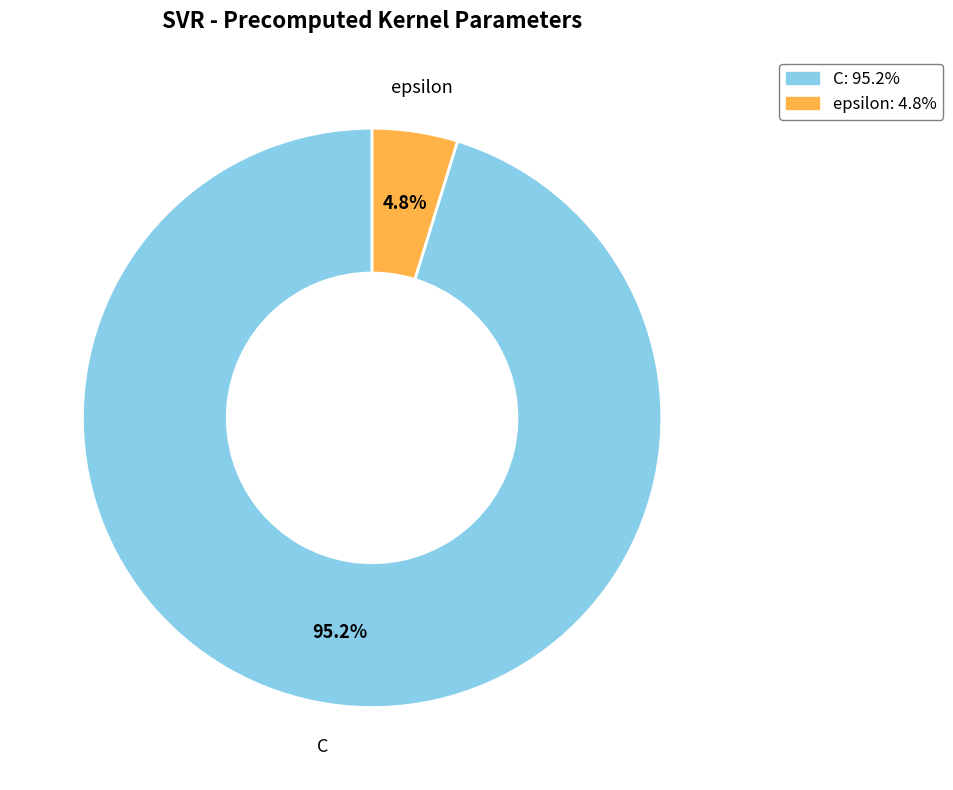

What is the smallest slice in the pie chart?

epsilon